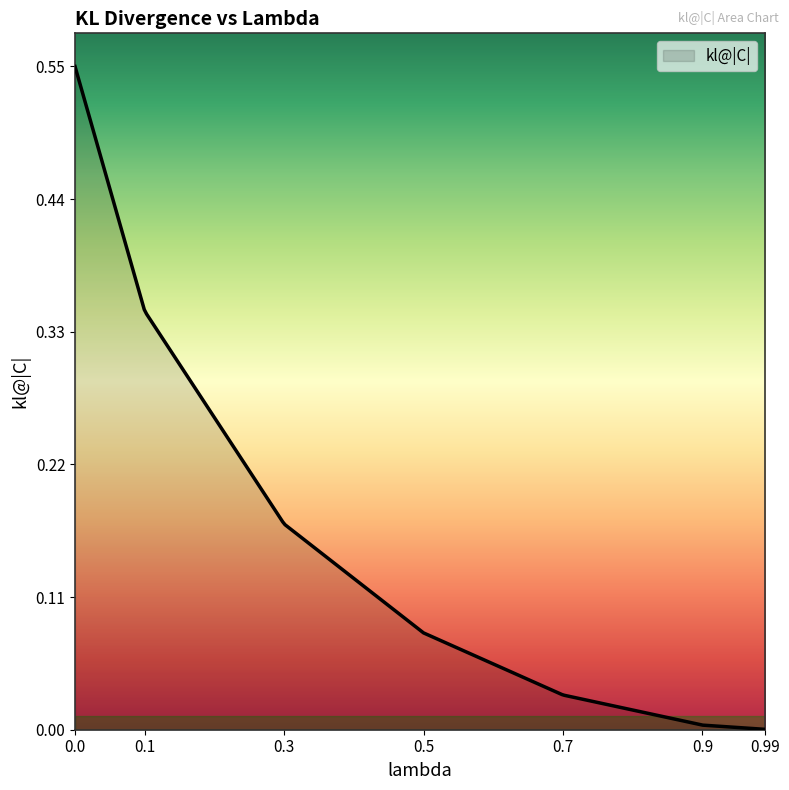

What is the sum of all values?

41.2